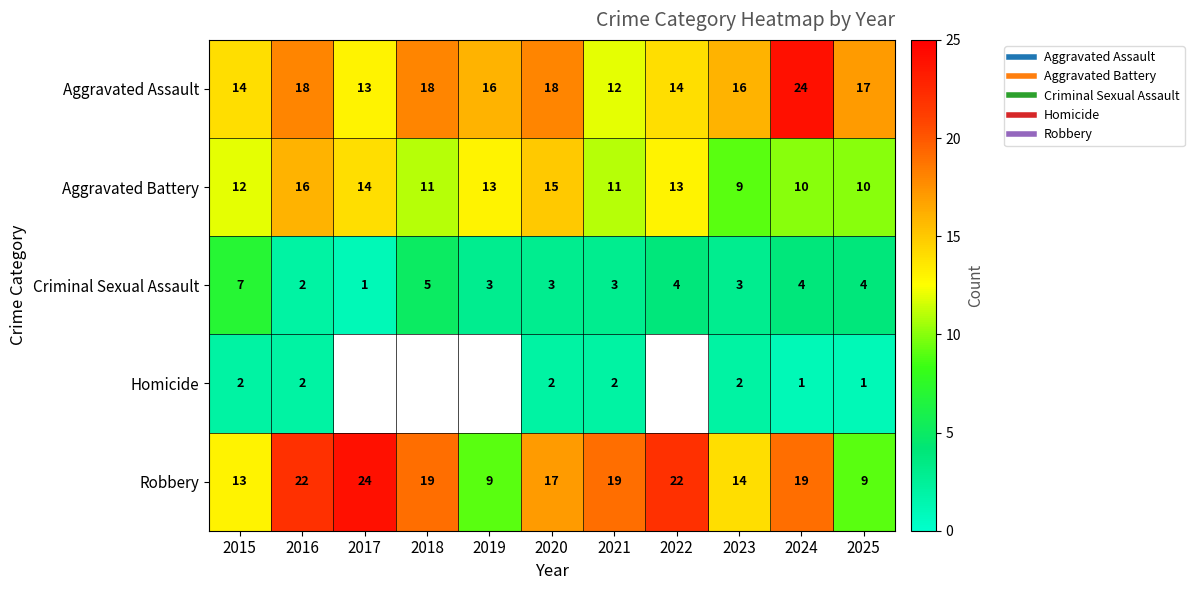

What is the difference between the maximum and minimum values in the Robbery series?

15.0